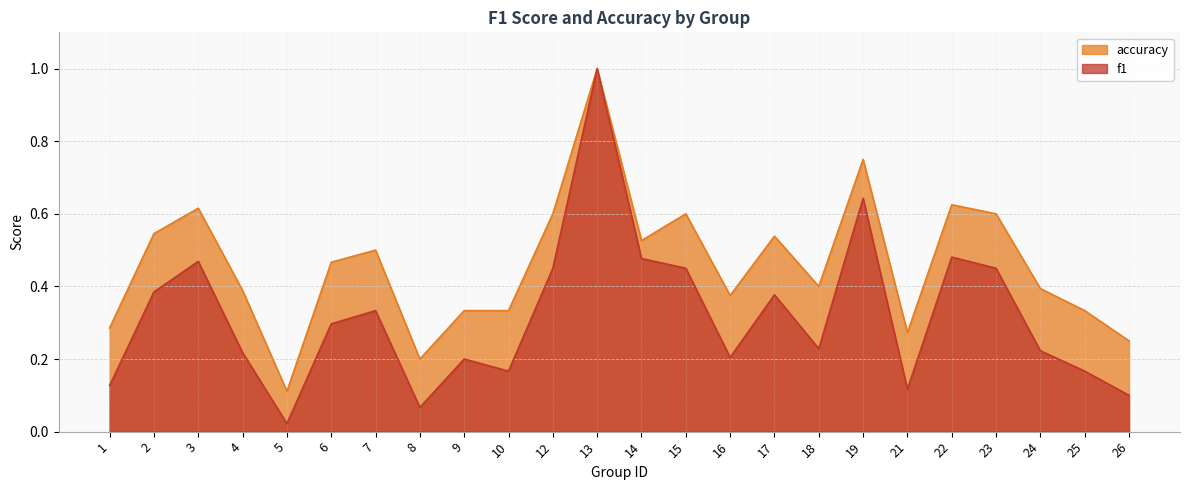

What is the sum of all f1 values?

7.7